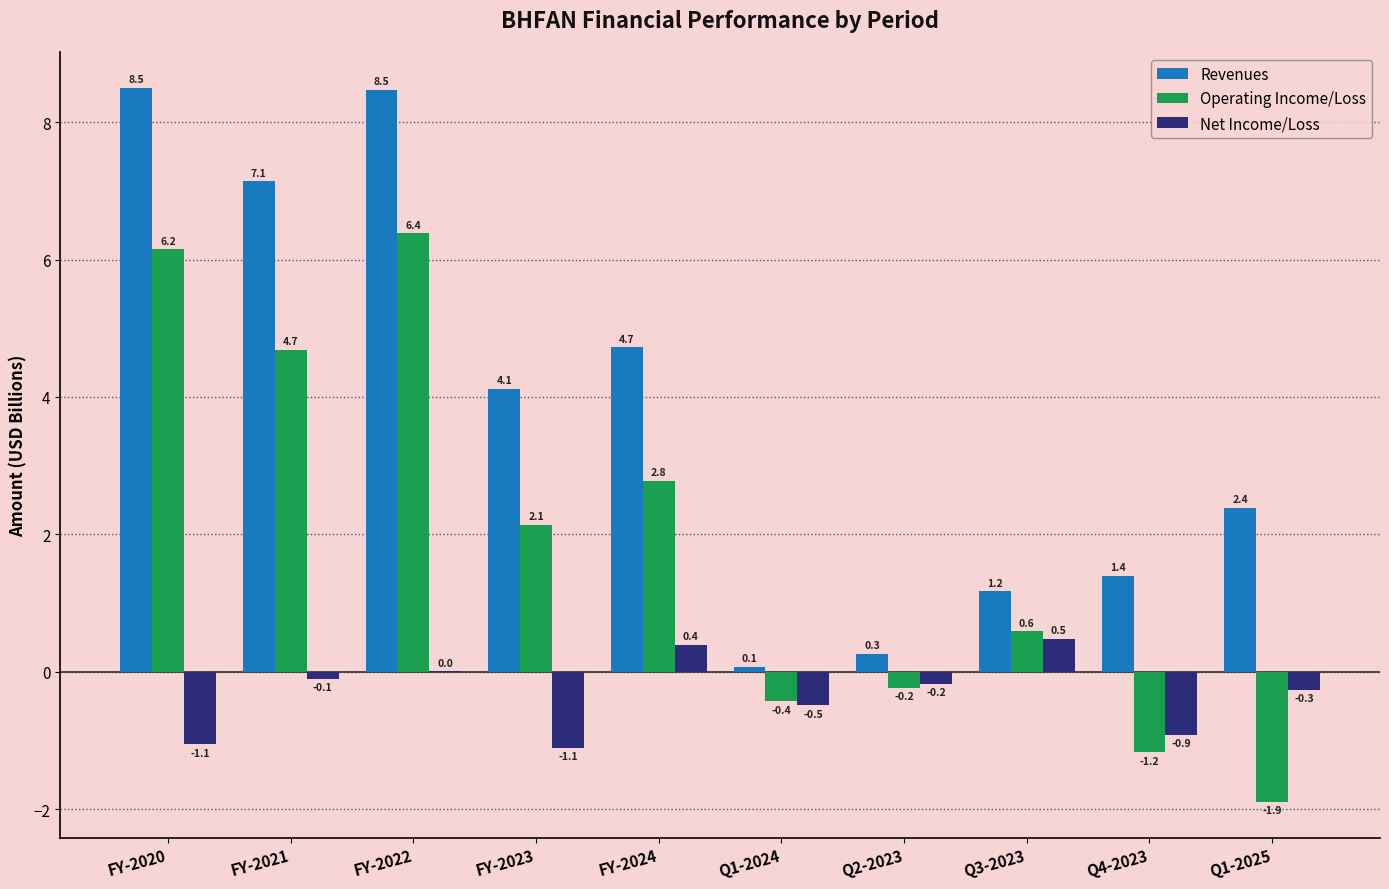

At which label is Revenues closest to 4?

FY-2023